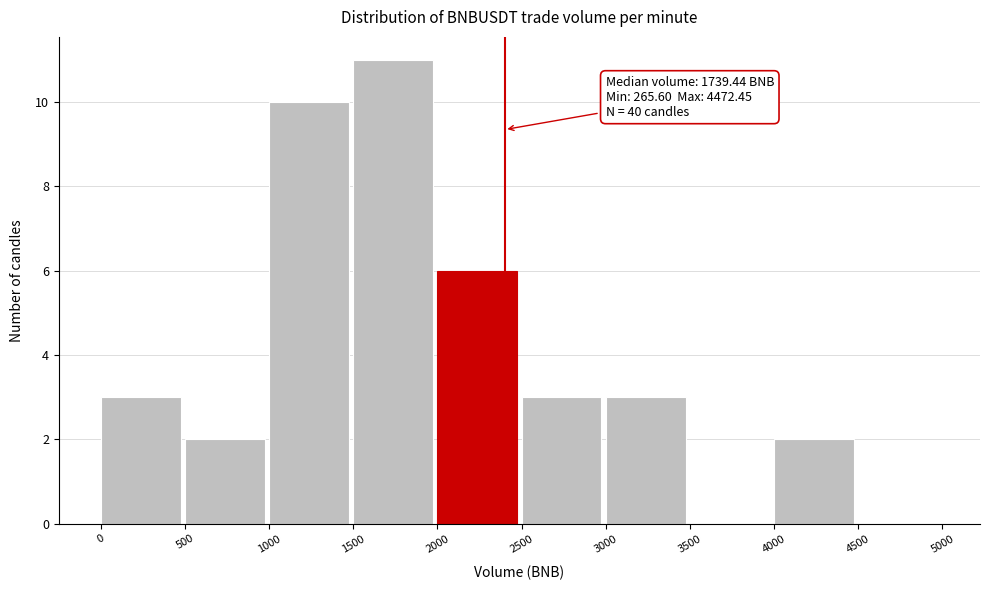

Which range on the x-axis has the tallest bar?

1500 to 2000